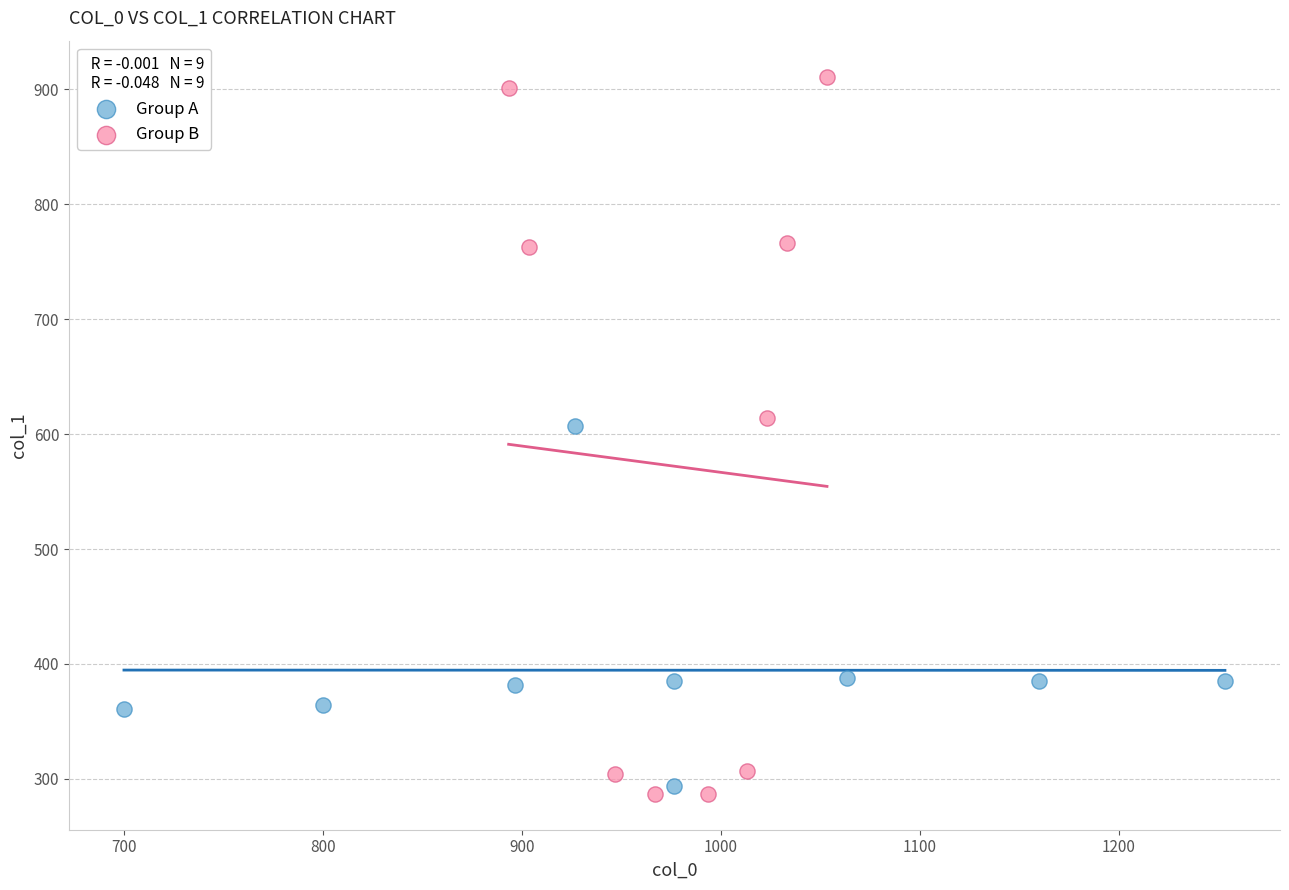

Which series has the widest spread of Y values?

Group B